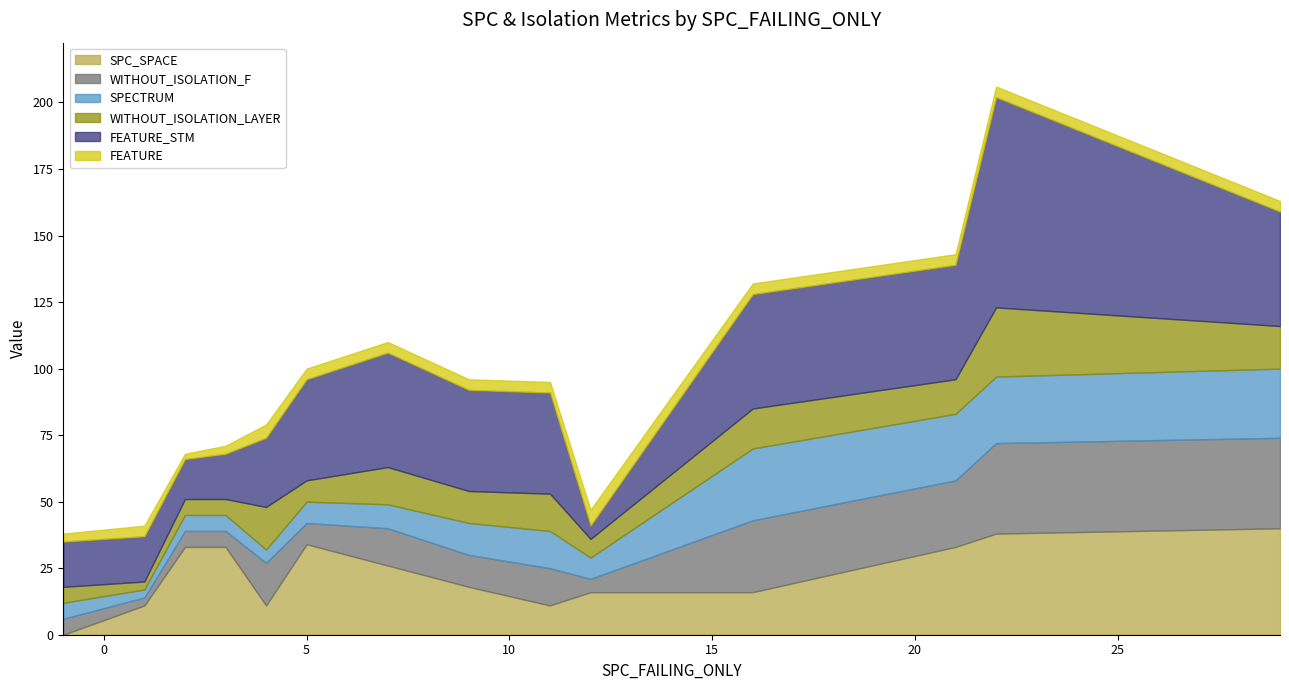

In SPECTRUM, how many points are lower than both neighbors (excluding endpoints)?

3